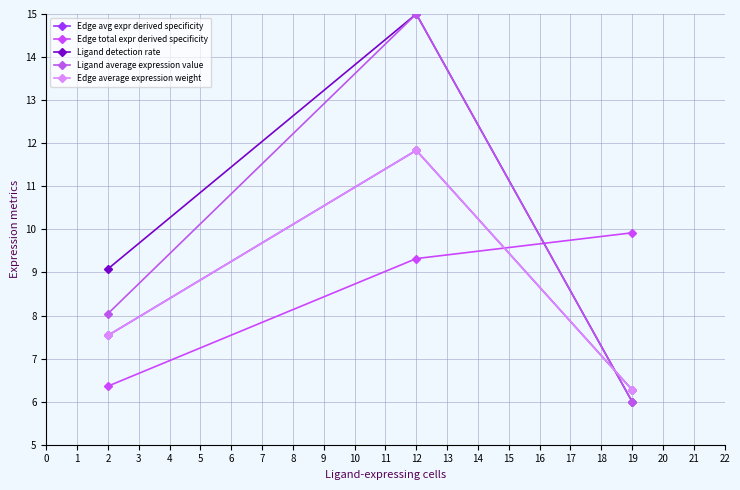

What is the sum of all Edge total expr derived specificity values?

25.6